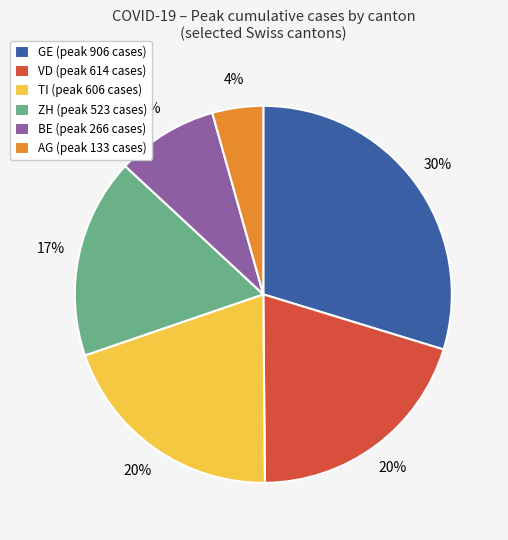

Is there a majority slice in this chart?

No